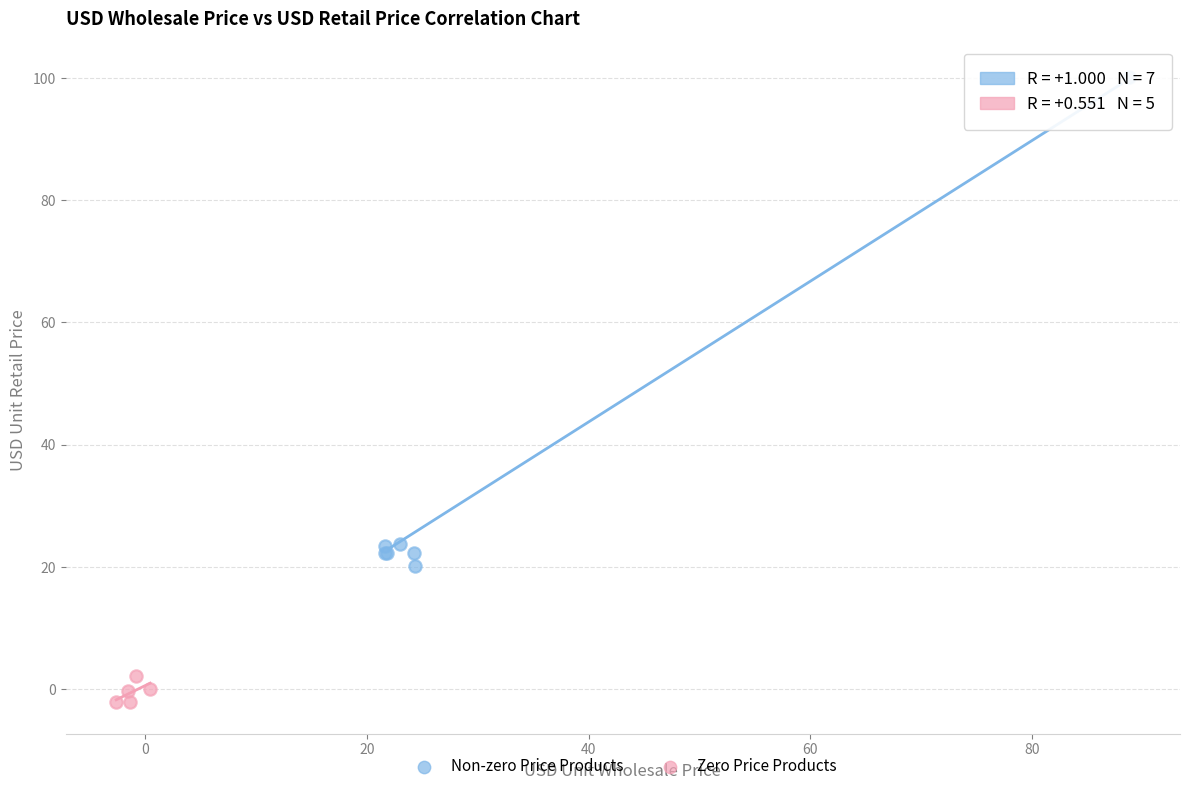

What are all the series names shown in the legend?

Non-zero Price Products, Zero Price Products